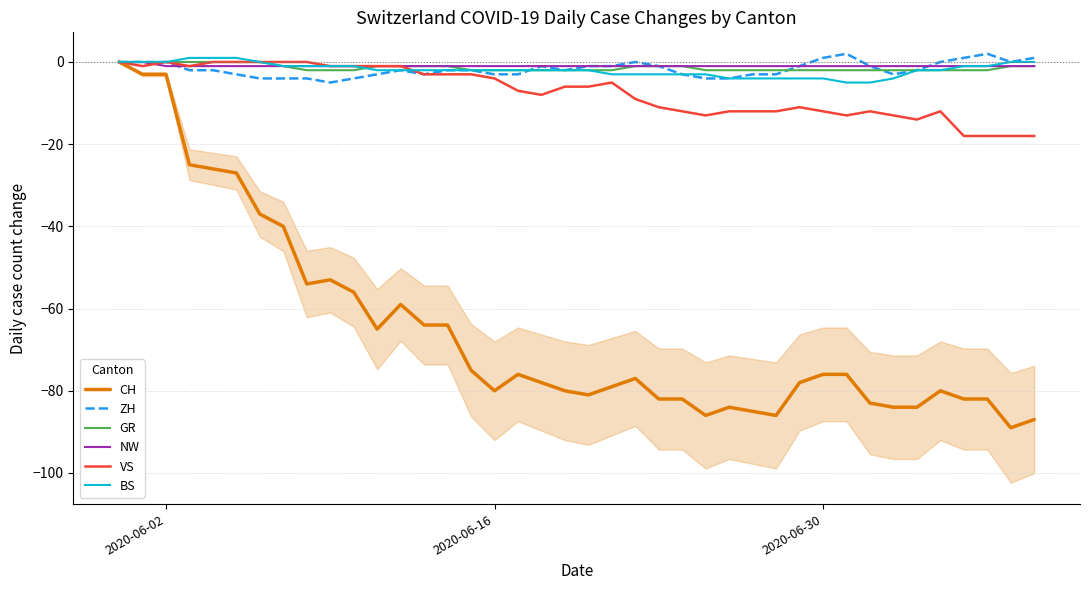

What is the value of the ZH point at the 21st from the left?

-1